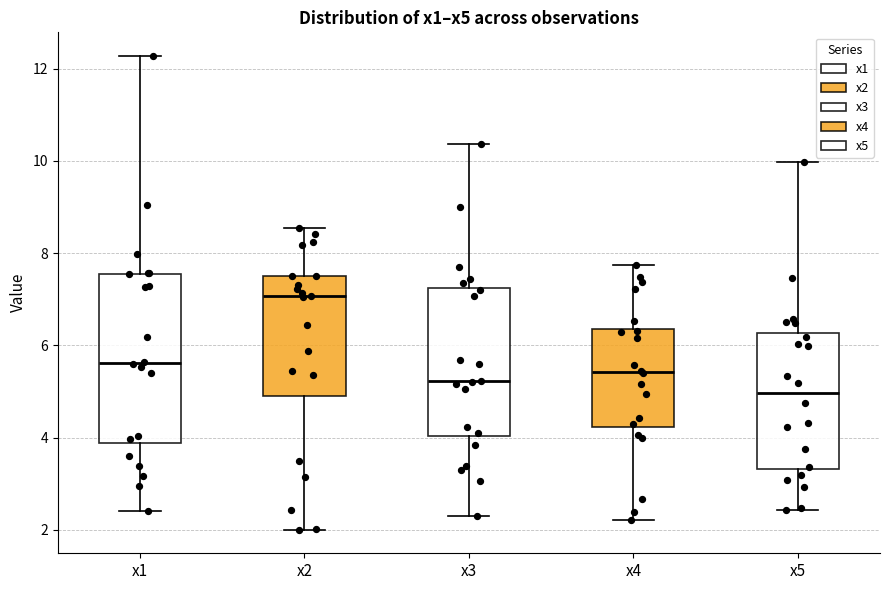

Reading left to right, read every box against the y-axis: the position of its median line, the range the box covers, and the ends of its whiskers. The values are not printed on the chart, so give them approximately, as read against the axis.

x1: median 5.6, box 3.8 to 7.6, whiskers 2.4 to 12.2
x2: median 7.0, box 4.8 to 7.4, whiskers 2.0 to 8.6
x3: median 5.2, box 4.0 to 7.2, whiskers 2.4 to 10.4
x4: median 5.4, box 4.2 to 6.4, whiskers 2.2 to 7.8
x5: median 5.0, box 3.4 to 6.2, whiskers 2.4 to 10.0